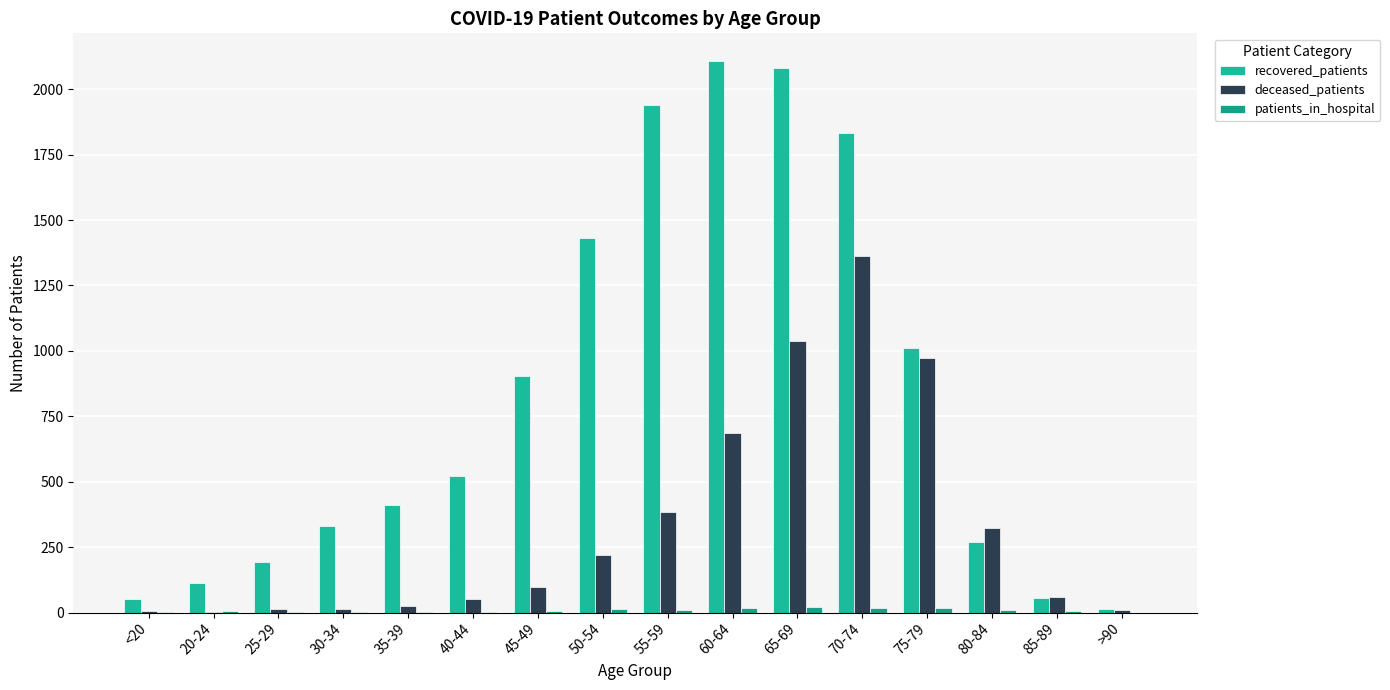

At how many categories does at least one series exceed 303?

11